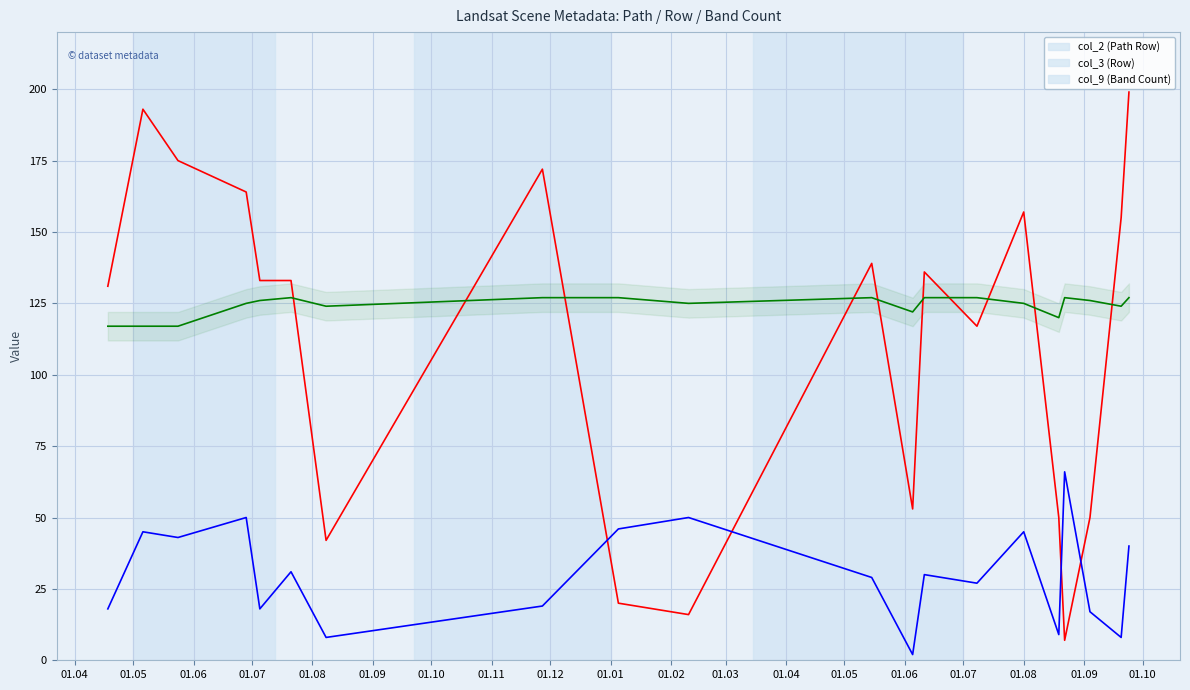

True or false: col_9 (Band Count) and col_3 (Row) intersect in this chart.

False